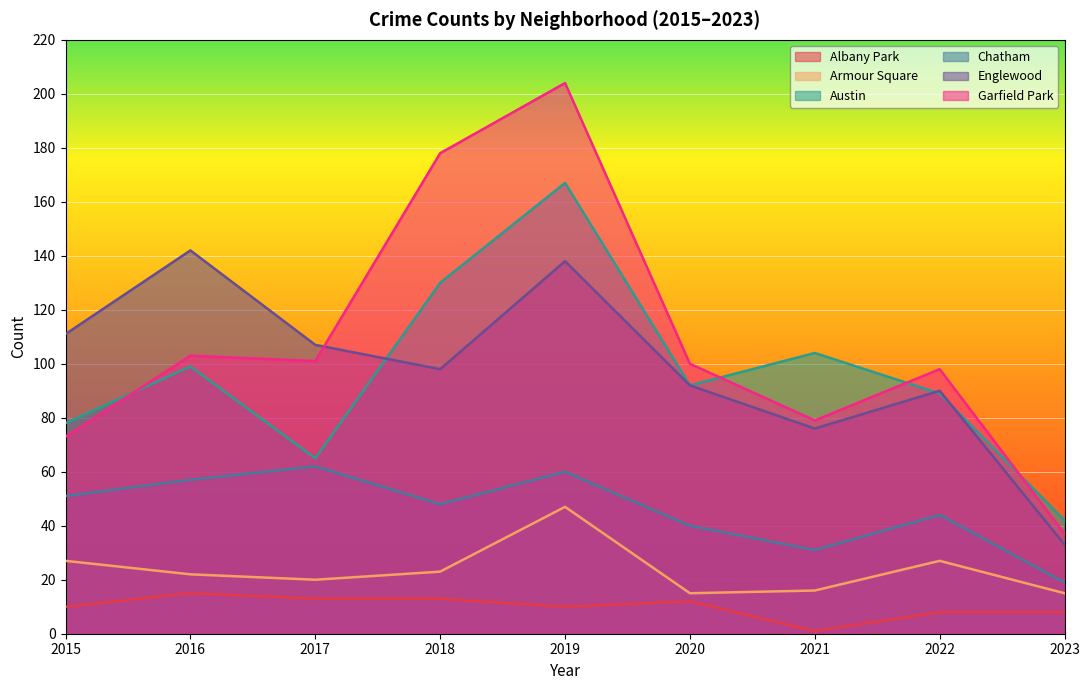

What is the value of the Chatham point at the 9th from the left?

19